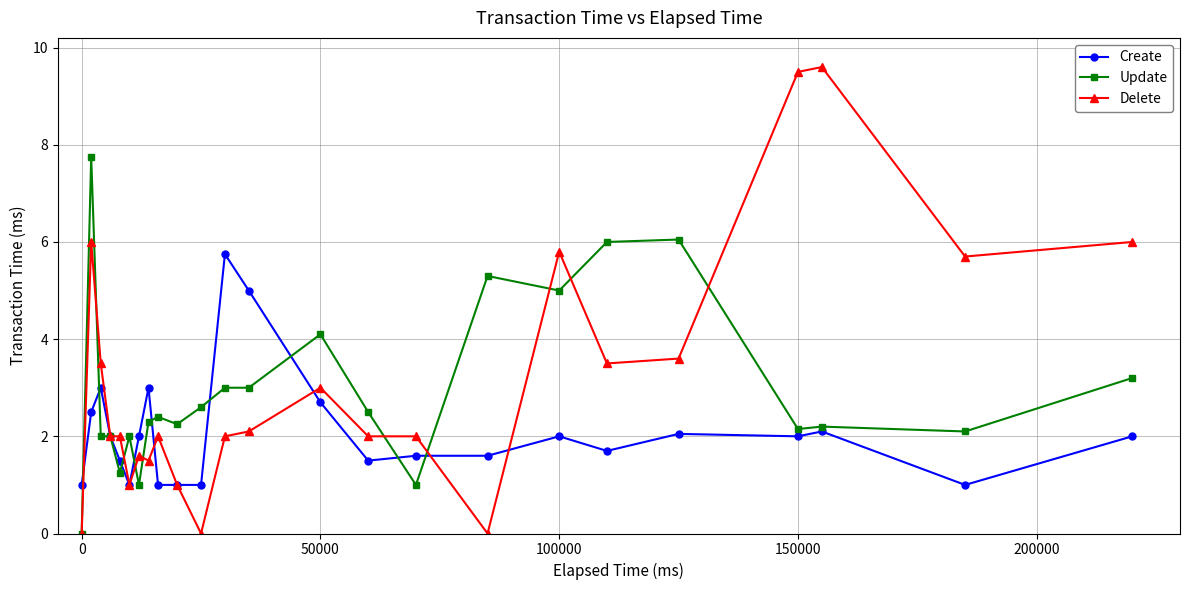

What is the value of the Update point at the 15th from the left?

2.5